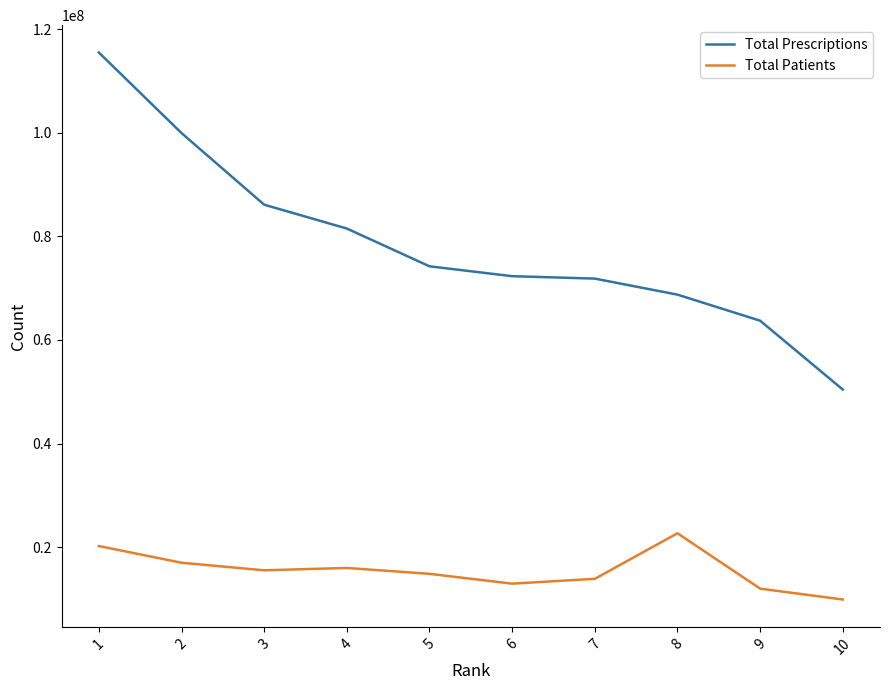

How many categories are shown in the chart?

10